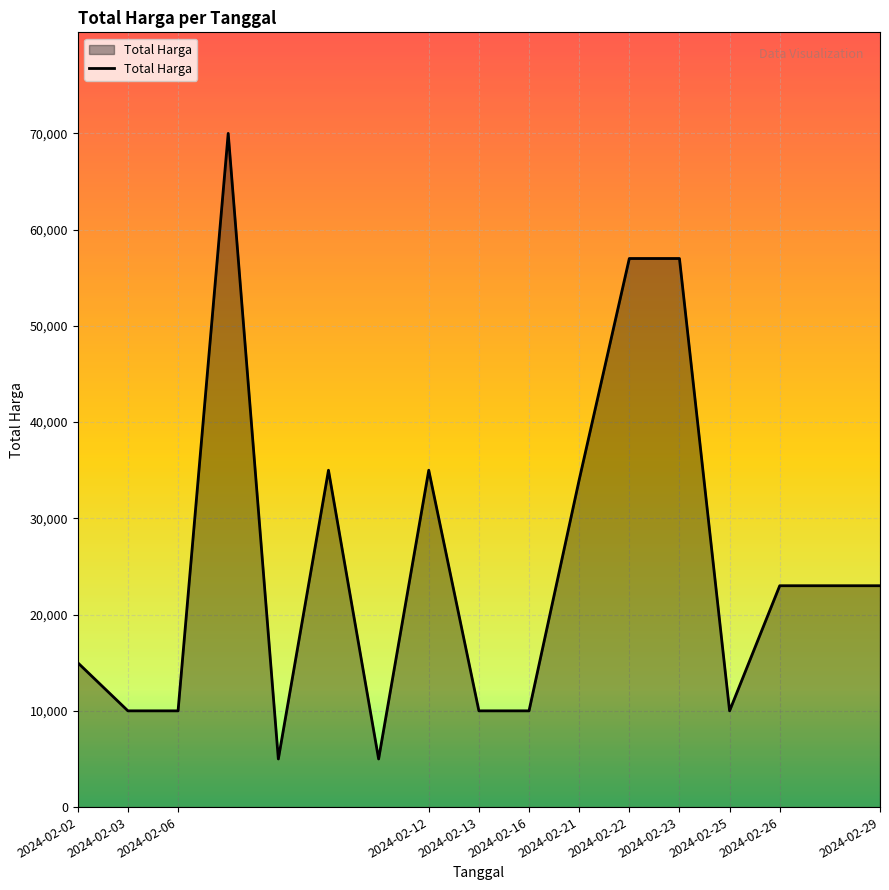

What is the minimum value shown in the chart?

5000